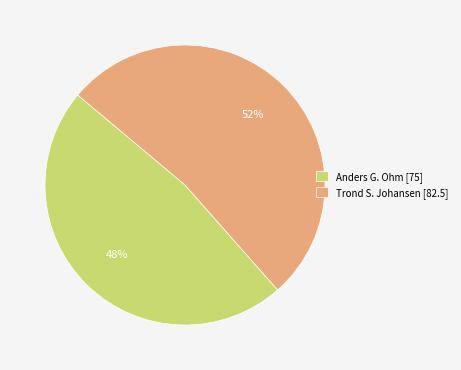

Do Trond S. Johansen and Anders G. Ohm together represent more than half of the pie?

Yes